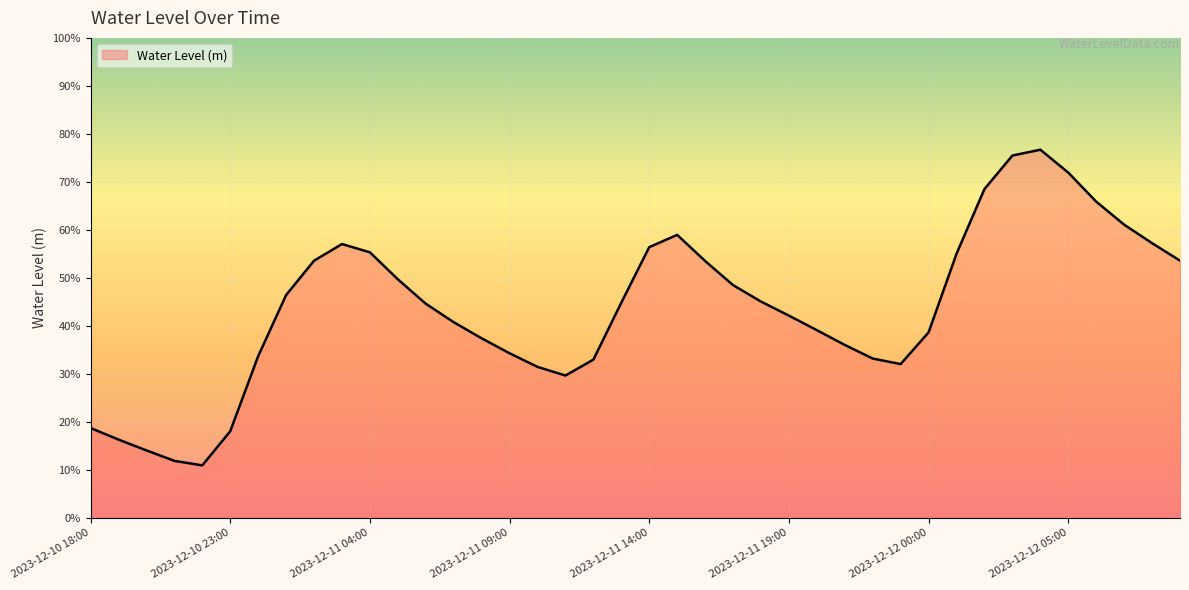

Does the chart have visible grid lines?

Yes